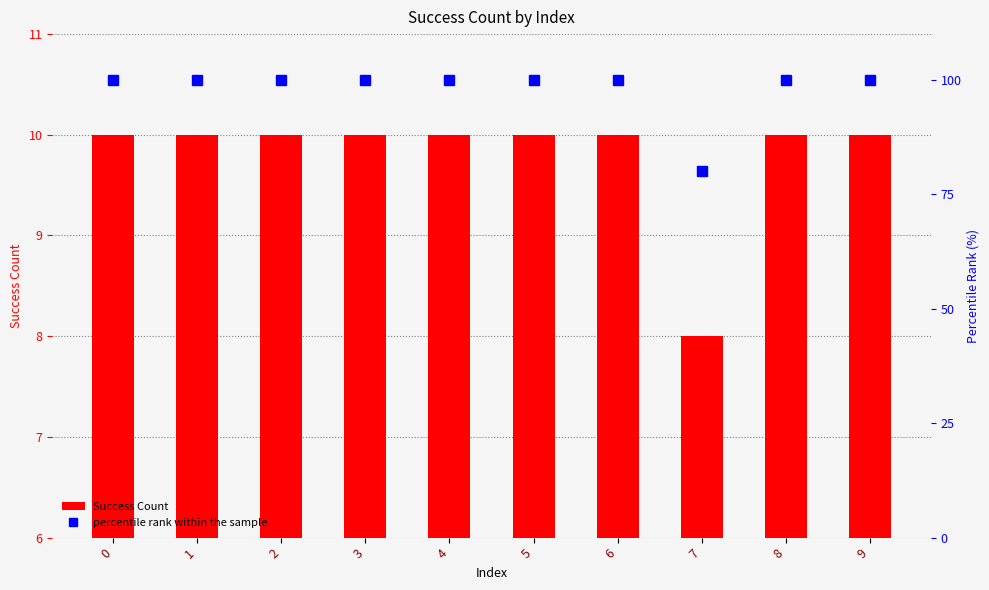

True or false: Success Count has a value of 14 at 4.

False